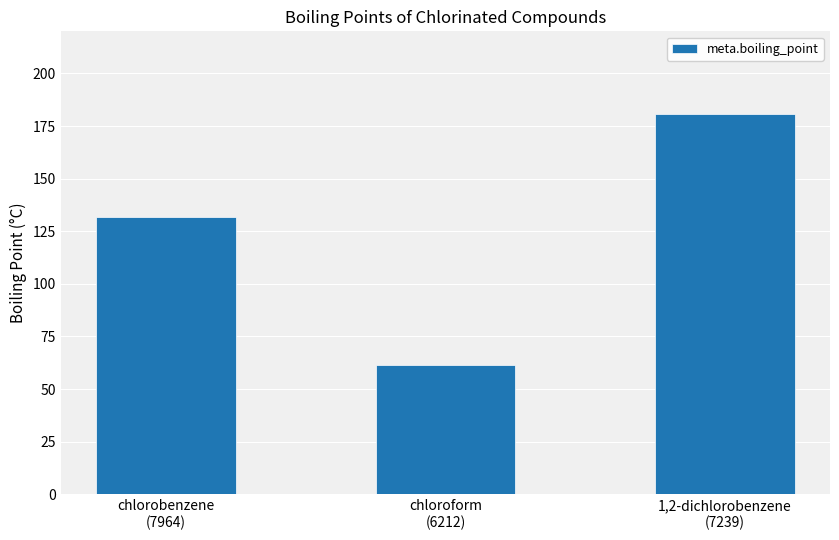

What is the change in value from chlorobenzene
(7964) to 1,2-dichlorobenzene
(7239)?

+48.5